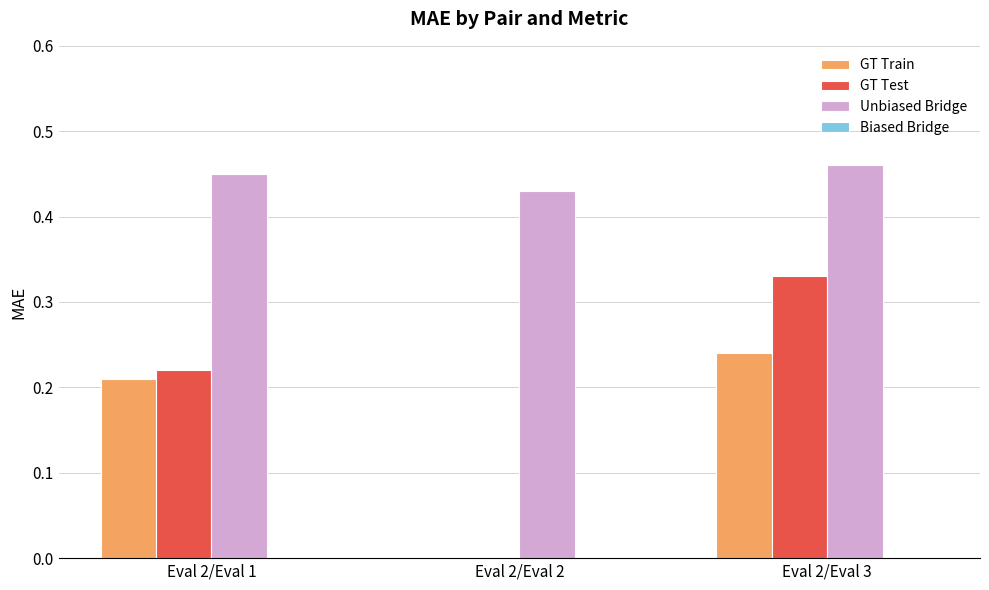

Between Eval 2/Eval 2 and Eval 2/Eval 3, which series saw the biggest shift?

GT Test